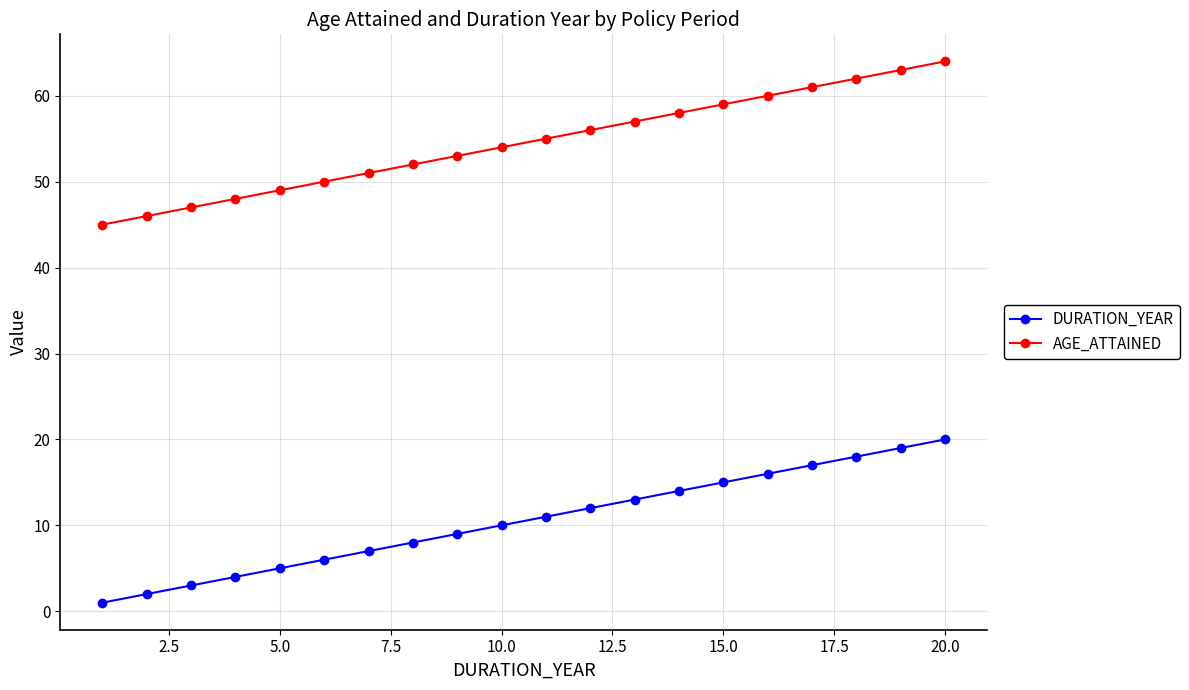

True or false: DURATION_YEAR and AGE_ATTAINED intersect in this chart.

False